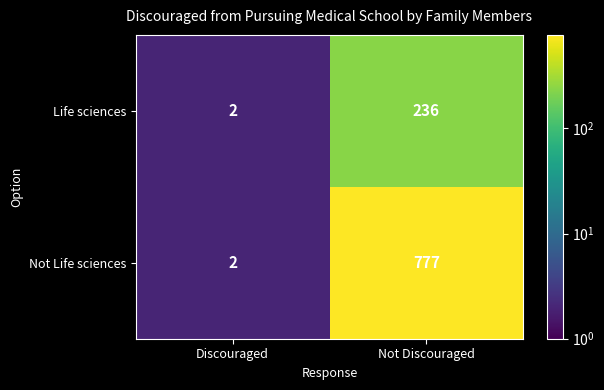

Reading left to right, transcribe all the data shown in this chart.

Life sciences: Discouraged=2	Not Discouraged=236
Not Life sciences: Discouraged=2	Not Discouraged=777